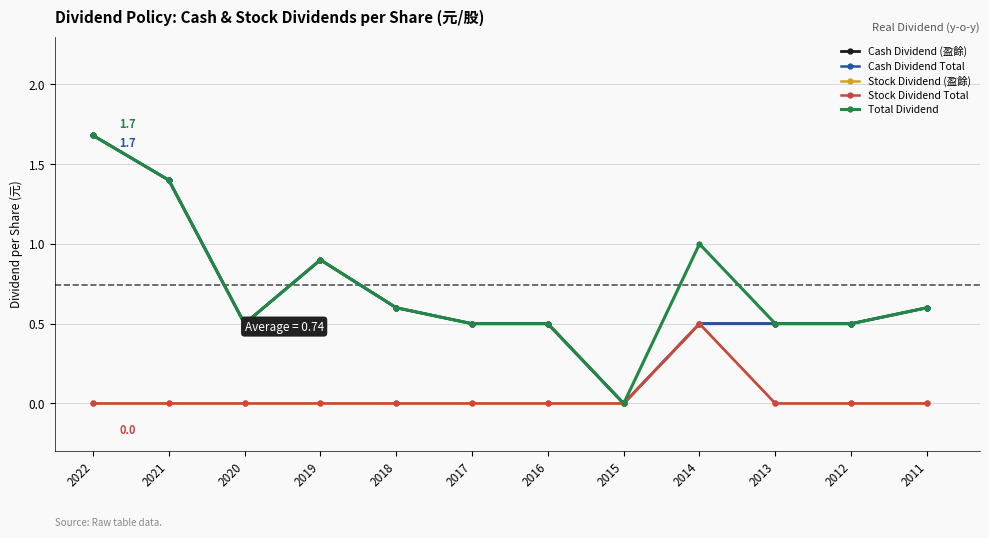

In Stock Dividend Total, how many points are higher than both neighbors (excluding endpoints)?

1